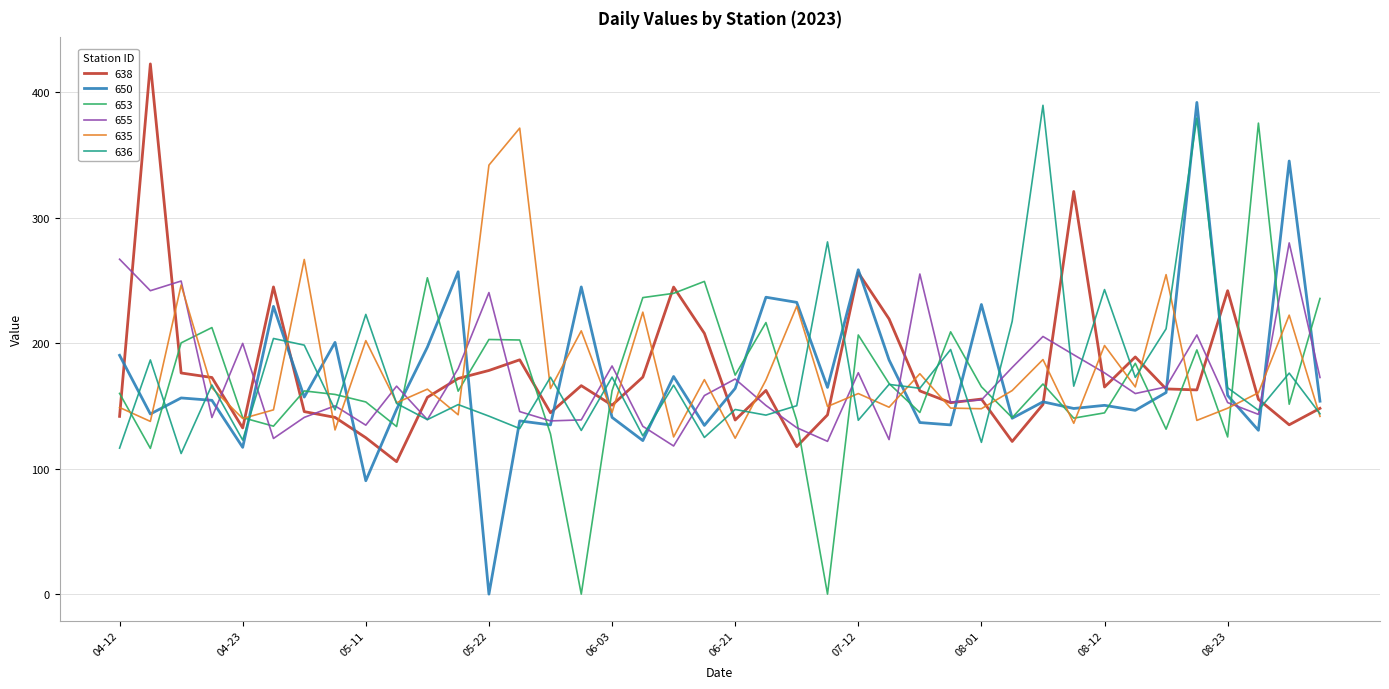

After their last crossing, which series has the higher values: 638 or 653?

653